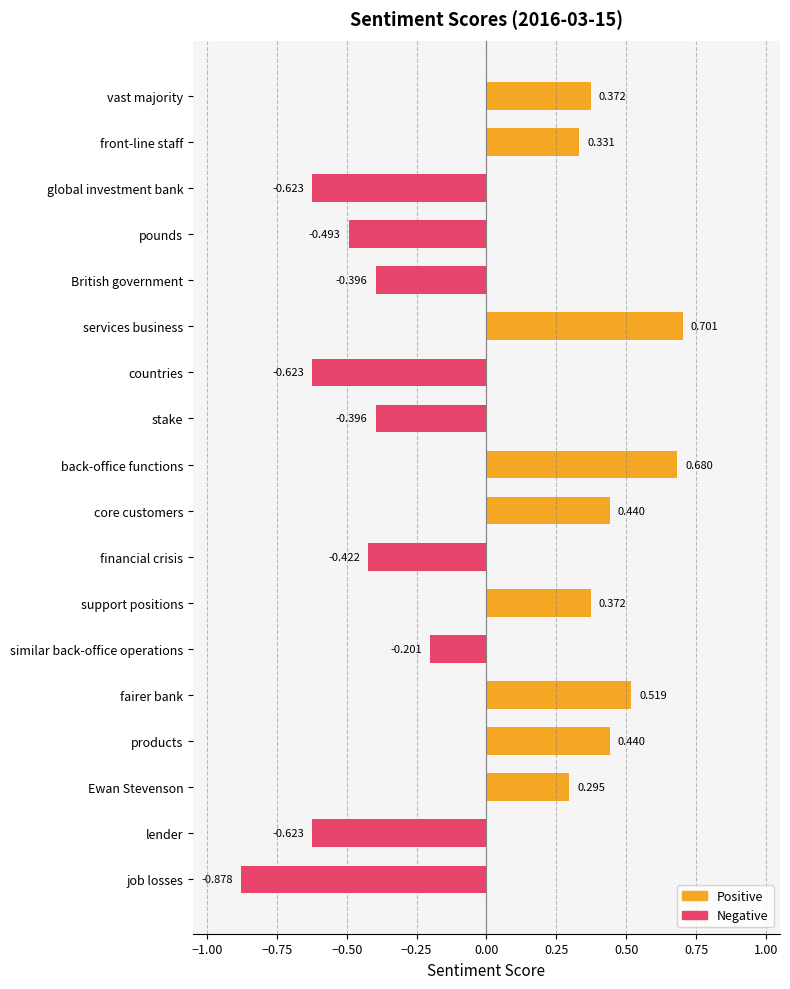

What is the label of the 1st bar from the top?

vast majority